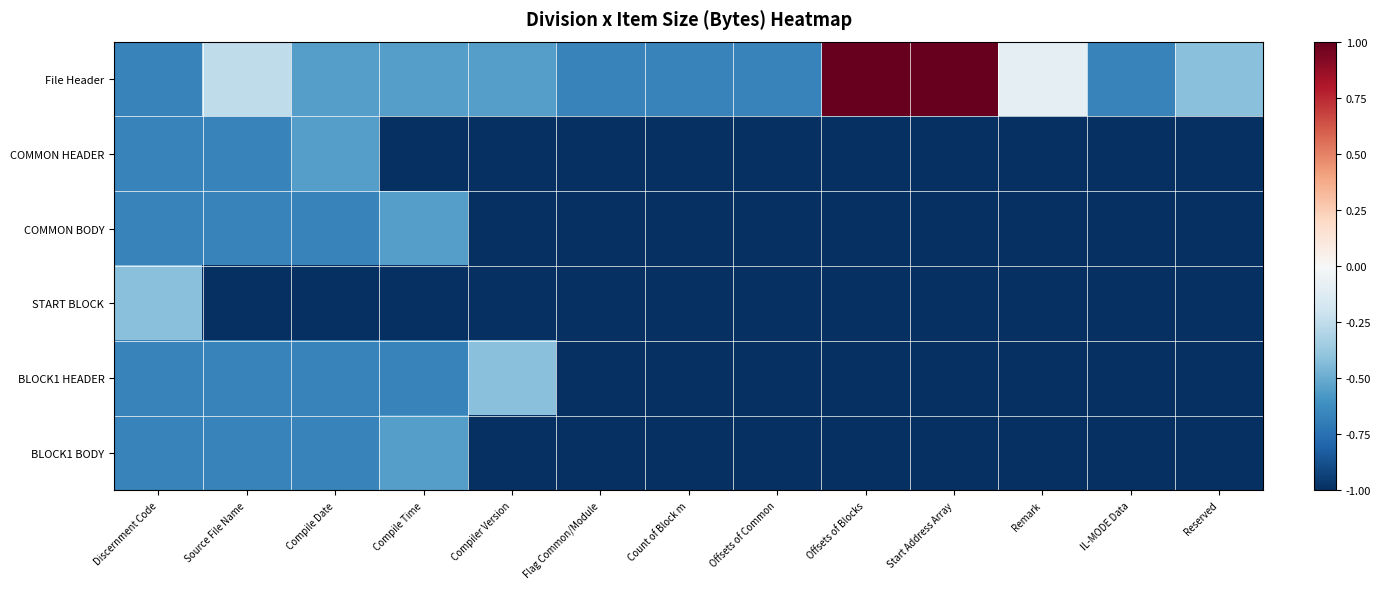

How many categories are shown in the chart?

13